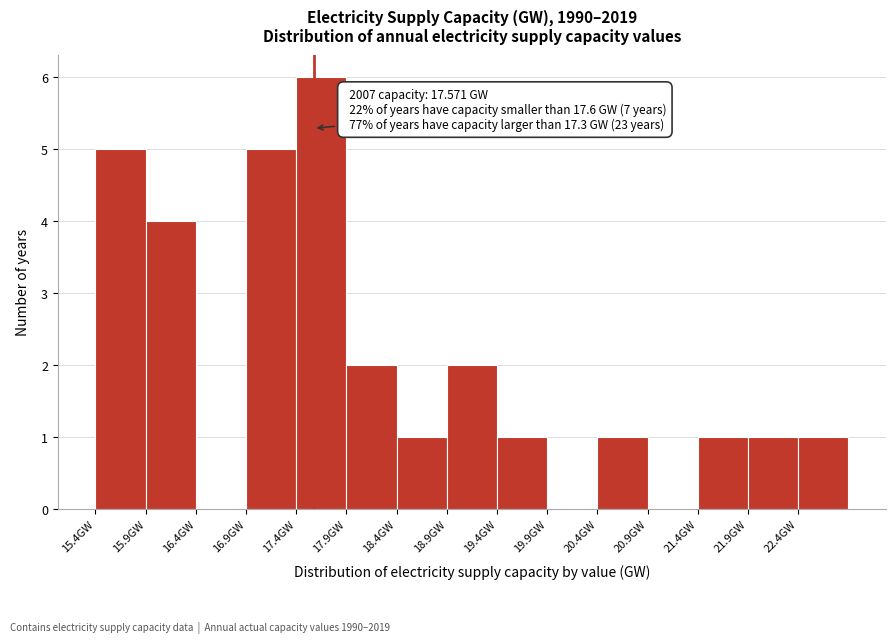

Which range on the x-axis has the tallest bar?

17.4 to 17.9